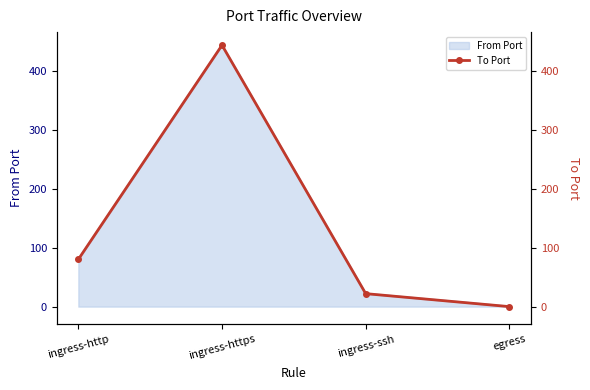

List the labels in order of value, smallest first.

egress, ingress-ssh, ingress-http, ingress-https